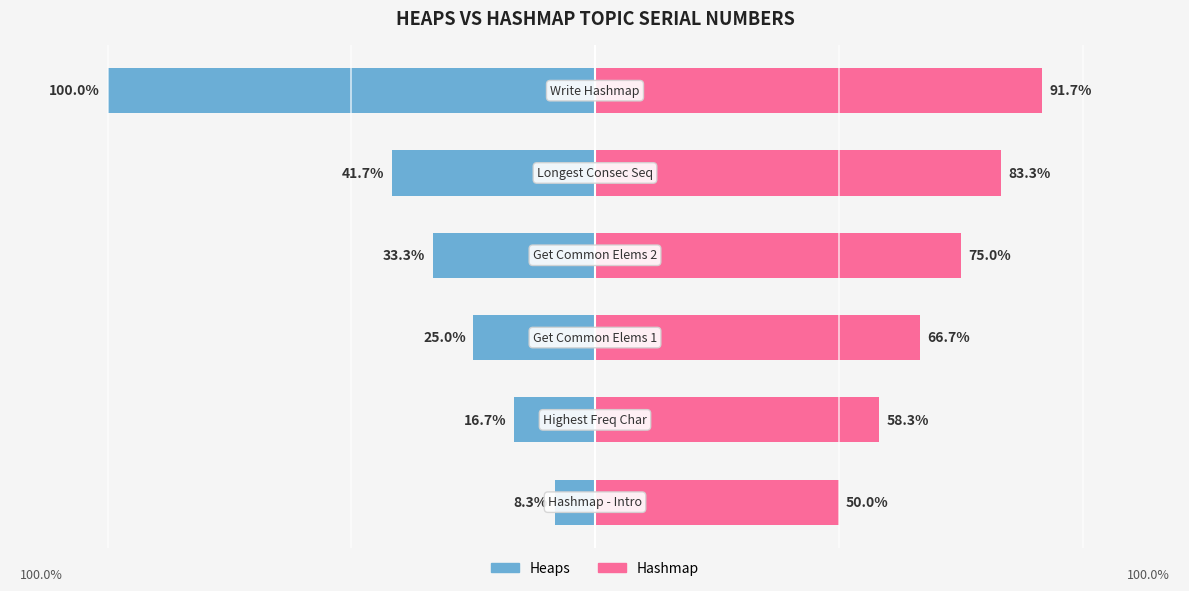

The Heaps series shows -12.4 at 4. True or false?

False